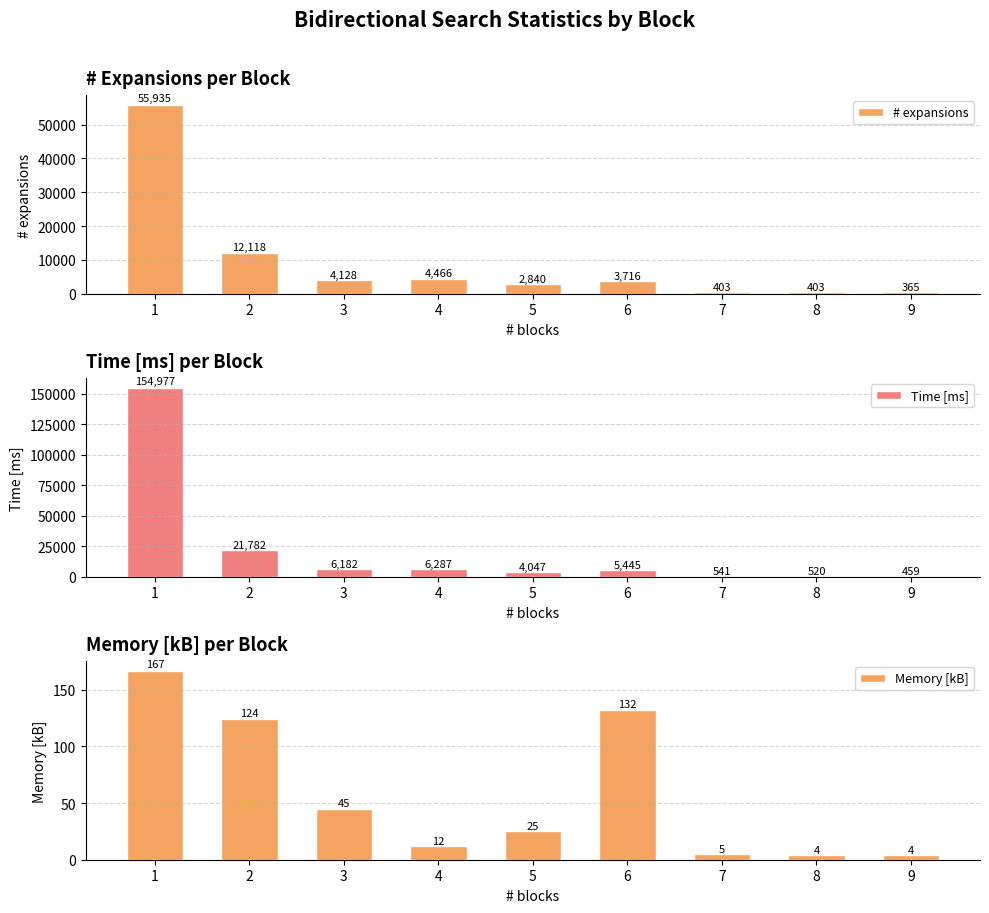

Where is # expansions nearest to the value 28150?

2